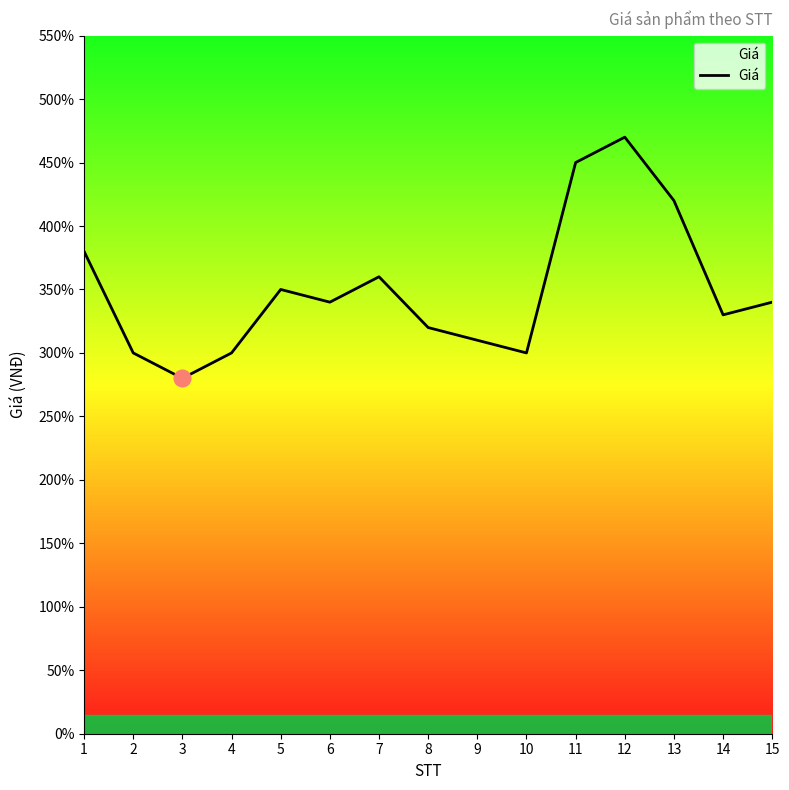

Does the chart have visible grid lines?

No